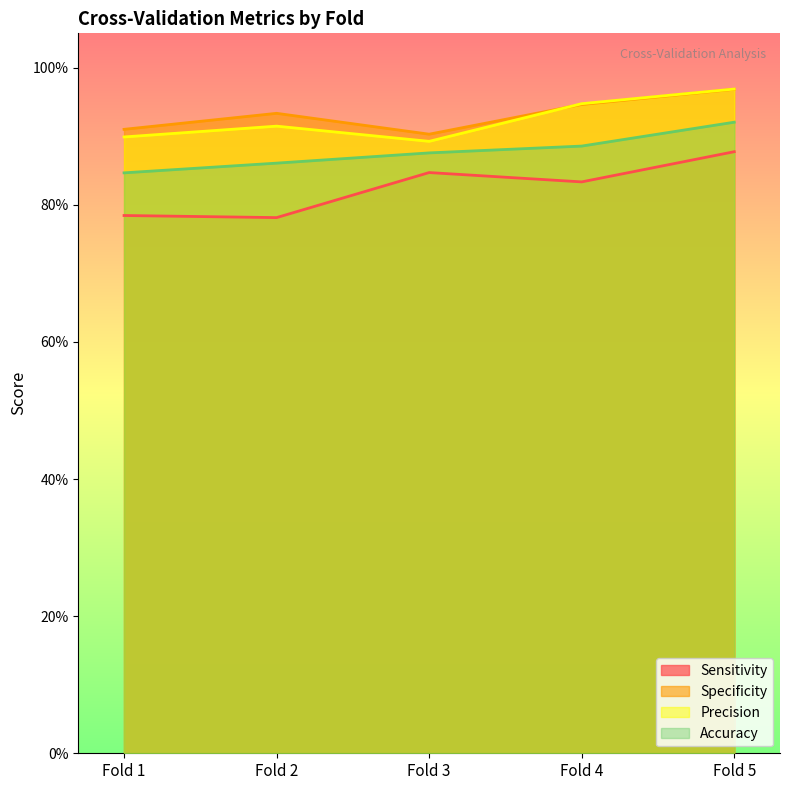

Reading left to right, extract all data points from this chart.

Sensitivity: Fold 1=0.8	Fold 2=0.8	Fold 3=0.8	Fold 4=0.8	Fold 5=0.9
Specificity: Fold 1=0.9	Fold 2=0.9	Fold 3=0.9	Fold 4=0.9	Fold 5=1.0
Precision: Fold 1=0.9	Fold 2=0.9	Fold 3=0.9	Fold 4=0.9	Fold 5=1.0
Accuracy: Fold 1=0.8	Fold 2=0.9	Fold 3=0.9	Fold 4=0.9	Fold 5=0.9